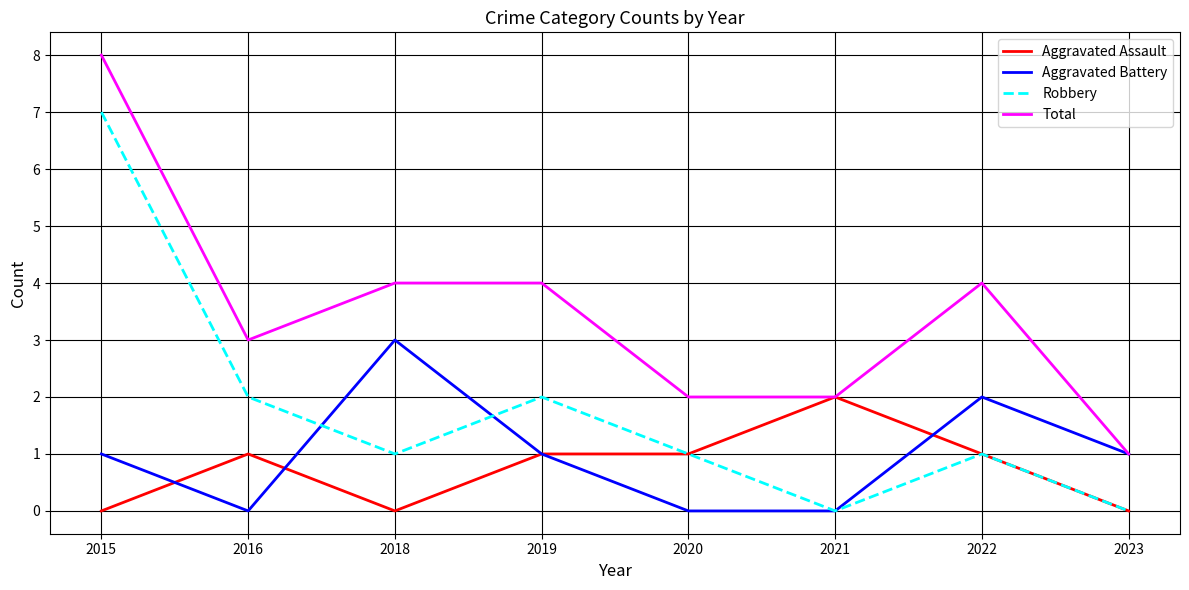

What is the average value of the Robbery series?

2